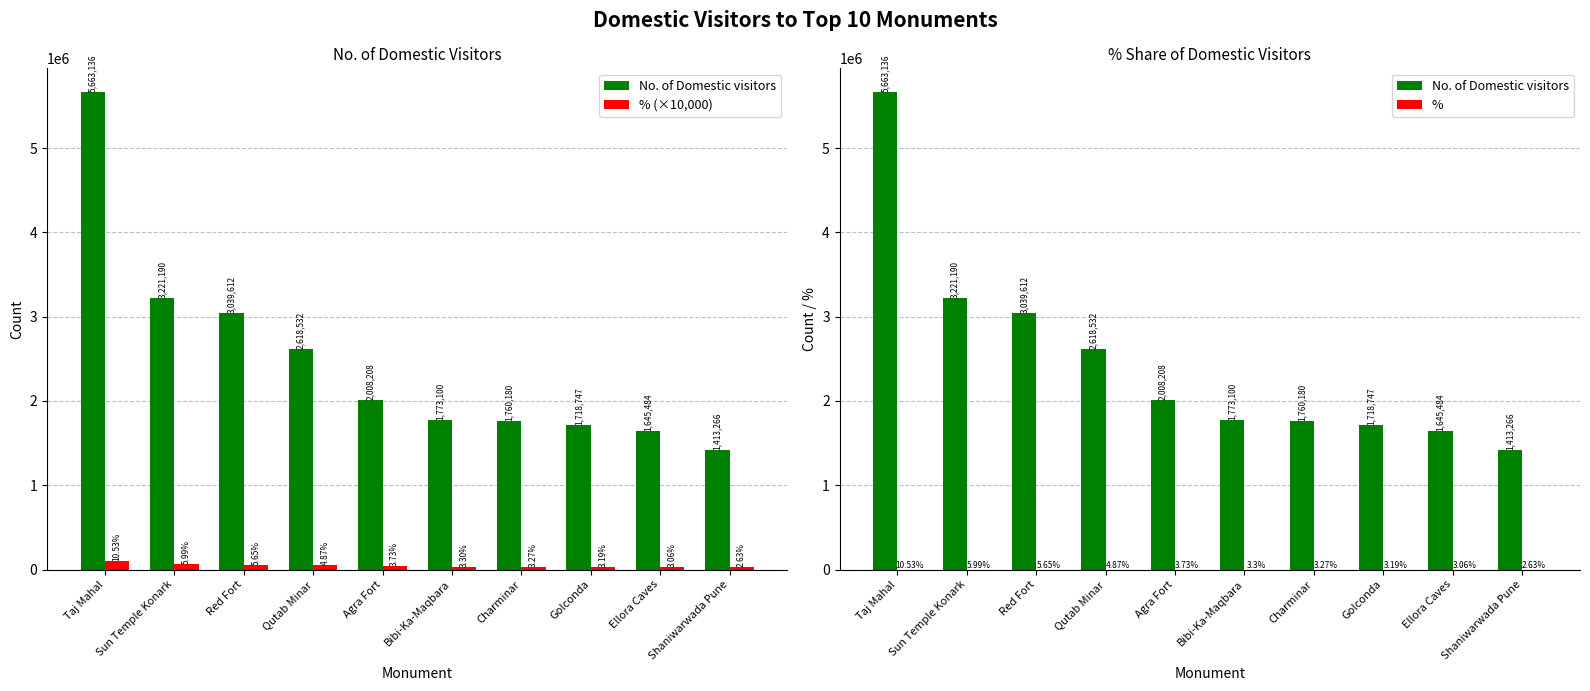

Between Qutab Minar and Agra Fort, which is larger?

Qutab Minar